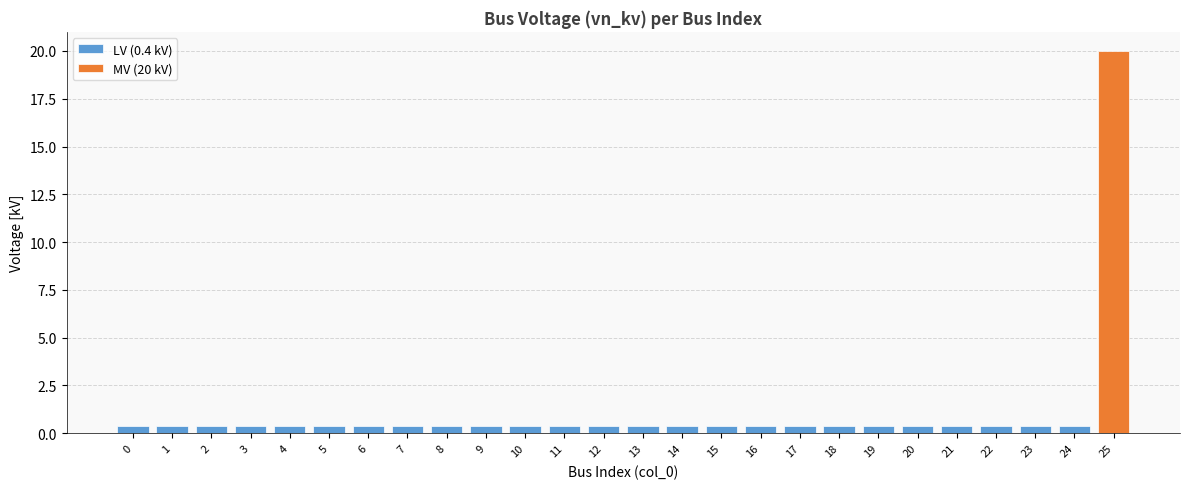

Reading left to right, what are all the values shown in this chart?

0=0.4	1=0.4	2=0.4	3=0.4	4=0.4	5=0.4	6=0.4	7=0.4	8=0.4	9=0.4	10=0.4	11=0.4	12=0.4	13=0.4	14=0.4	15=0.4	16=0.4	17=0.4	18=0.4	19=0.4	20=0.4	21=0.4	22=0.4	23=0.4	24=0.4	25=20.0